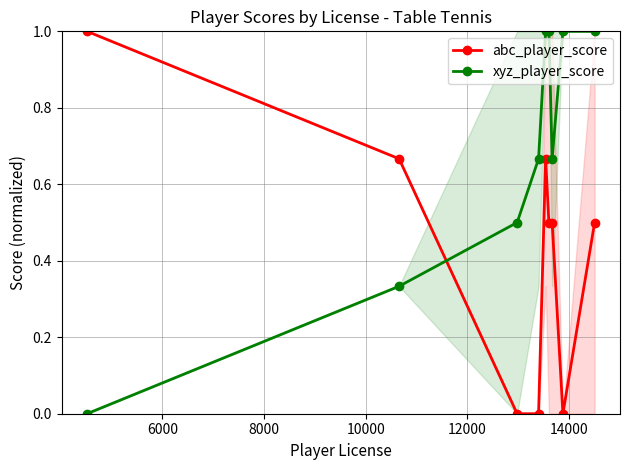

How many interior local valleys does the xyz_player_score series have?

1